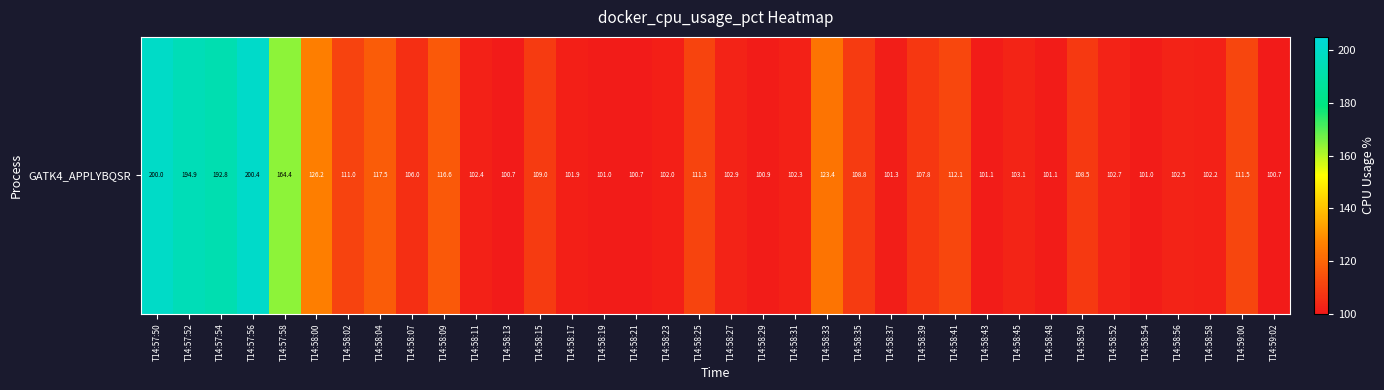

List the labels in order of value, largest first.

T14:57:56, T14:57:50, T14:57:52, T14:57:54, T14:57:58, T14:58:00, T14:58:33, T14:58:04, T14:58:09, T14:58:41, T14:59:00, T14:58:25, T14:58:02, T14:58:15, T14:58:35, T14:58:50, T14:58:39, T14:58:07, T14:58:45, T14:58:27, T14:58:52, T14:58:56, T14:58:11, T14:58:31, T14:58:58, T14:58:23, T14:58:17, T14:58:37, T14:58:43, T14:58:48, T14:58:54, T14:58:19, T14:58:29, T14:58:21, T14:58:13, T14:59:02